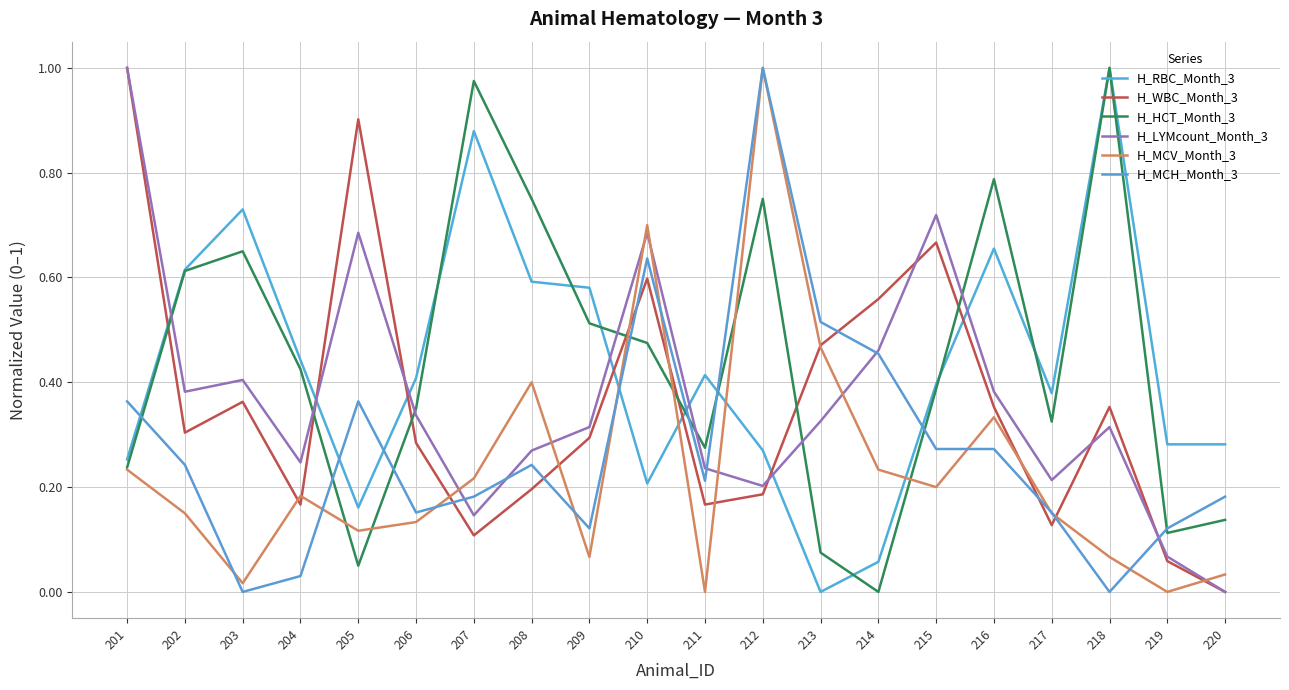

Reading right to left, transcribe all the data shown in this chart.

H_RBC_Month_3: 0.3	0.3	1.0	0.4	0.7	0.4	0.1	0.0	0.3	0.4	0.2	0.6	0.6	0.9	0.4	0.2	0.4	0.7	0.6	0.3
H_WBC_Month_3: 0.0	0.1	0.4	0.1	0.4	0.7	0.6	0.5	0.2	0.2	0.6	0.3	0.2	0.1	0.3	0.9	0.2	0.4	0.3	1.0
H_HCT_Month_3: 0.1	0.1	1.0	0.3	0.8	0.4	0.0	0.1	0.8	0.3	0.5	0.5	0.8	1.0	0.3	0.0	0.4	0.6	0.6	0.2
H_LYMcount_Month_3: 0.0	0.1	0.3	0.2	0.4	0.7	0.5	0.3	0.2	0.2	0.7	0.3	0.3	0.1	0.3	0.7	0.2	0.4	0.4	1.0
H_MCV_Month_3: 0.0	0.0	0.1	0.1	0.3	0.2	0.2	0.5	1.0	0.0	0.7	0.1	0.4	0.2	0.1	0.1	0.2	0.0	0.1	0.2
H_MCH_Month_3: 0.2	0.1	0.0	0.2	0.3	0.3	0.5	0.5	1.0	0.2	0.6	0.1	0.2	0.2	0.2	0.4	0.0	0.0	0.2	0.4